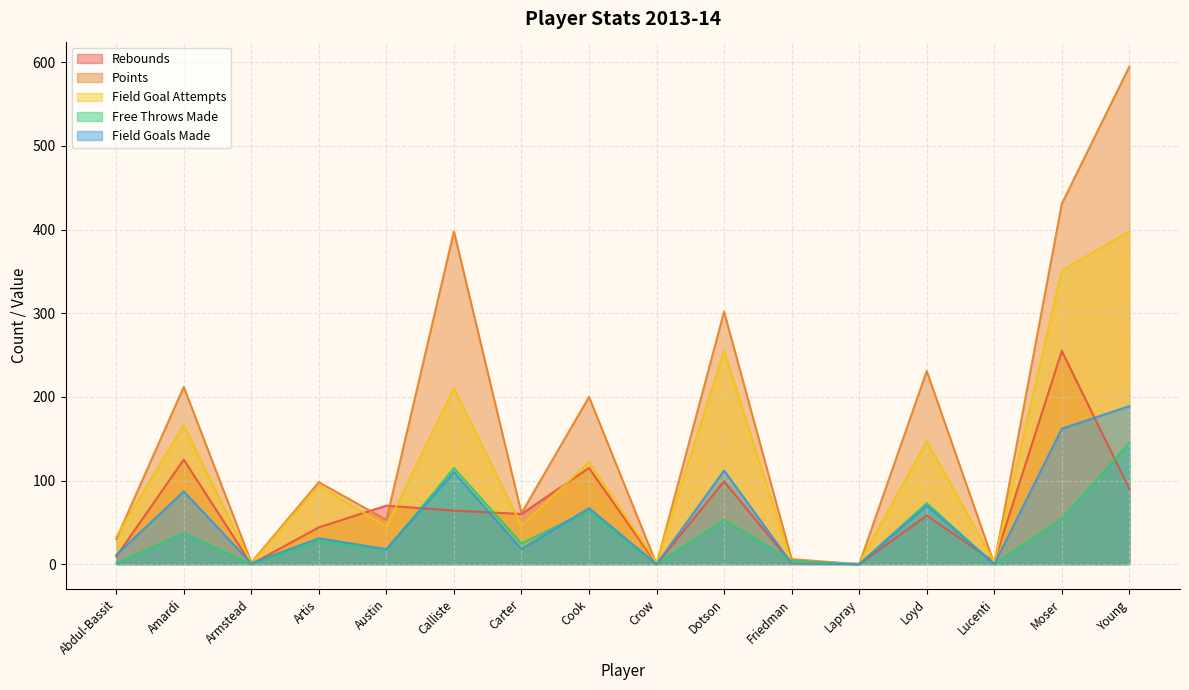

At which category is the sum across all series the highest?

Young